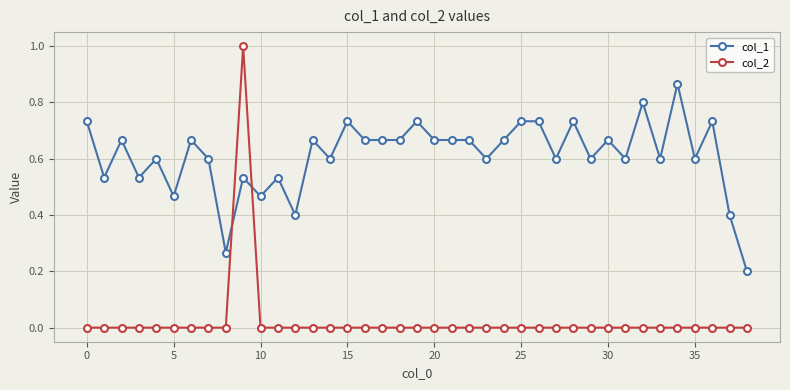

What is the lowest value of the col_1 series?

0.2